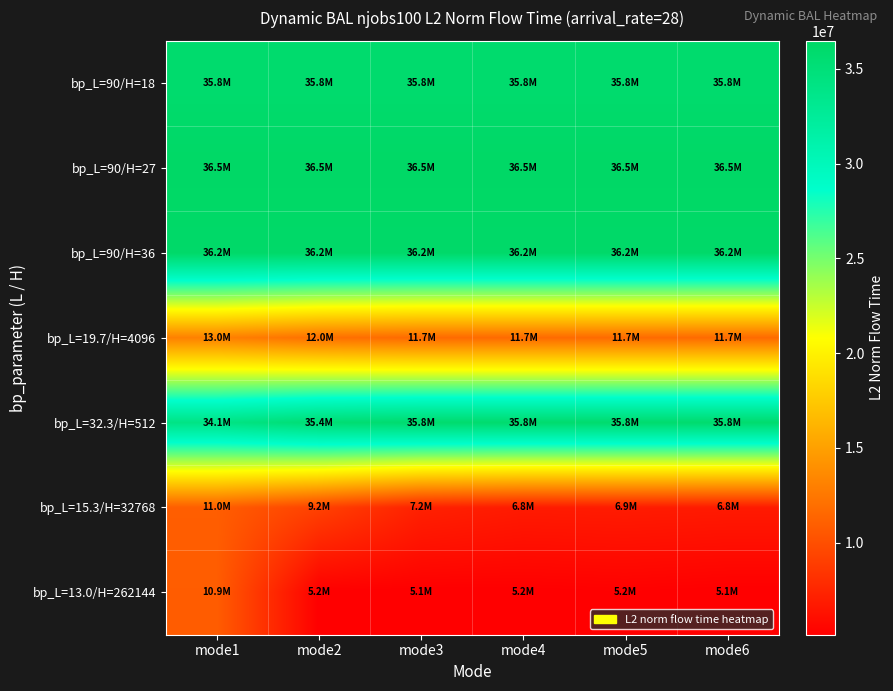

Reading left to right, list all the values displayed in this chart.

bp_L=90/H=18: mode1=35824245.1	mode2=35824245.1	mode3=35824245.1	mode4=35824245.1	mode5=35824245.1	mode6=35824245.1
bp_L=90/H=27: mode1=36472061.5	mode2=36472061.5	mode3=36472061.5	mode4=36472061.5	mode5=36472061.5	mode6=36472061.5
bp_L=90/H=36: mode1=36210181.7	mode2=36210181.7	mode3=36210181.7	mode4=36210181.7	mode5=36210181.7	mode6=36210181.7
bp_L=19.7/H=4096: mode1=13048035.4	mode2=12039353.2	mode3=11680475.1	mode4=11682722.3	mode5=11707802.2	mode6=11681487.9
bp_L=32.3/H=512: mode1=34056702.6	mode2=35399395.8	mode3=35806591.7	mode4=35806591.7	mode5=35806591.7	mode6=35806591.7
bp_L=15.3/H=32768: mode1=10962953.8	mode2=9202076.1	mode3=7215892.4	mode4=6831139.8	mode5=6889863.5	mode6=6798965.8
bp_L=13.0/H=262144: mode1=10888569.6	mode2=5162932.9	mode3=5141424.4	mode4=5158488.2	mode5=5247116.6	mode6=5139555.2